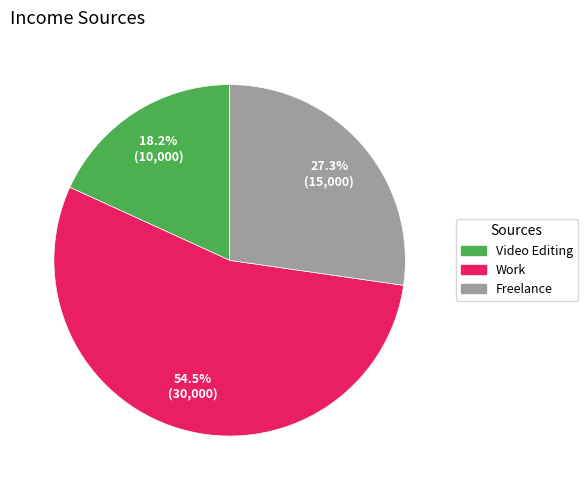

Between Work and Video Editing, which is larger?

Work